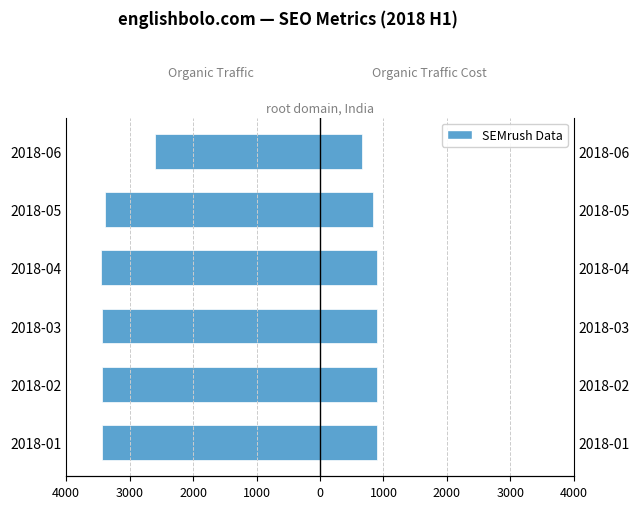

What is the difference between the maximum and minimum values in the Organic Traffic series?

844